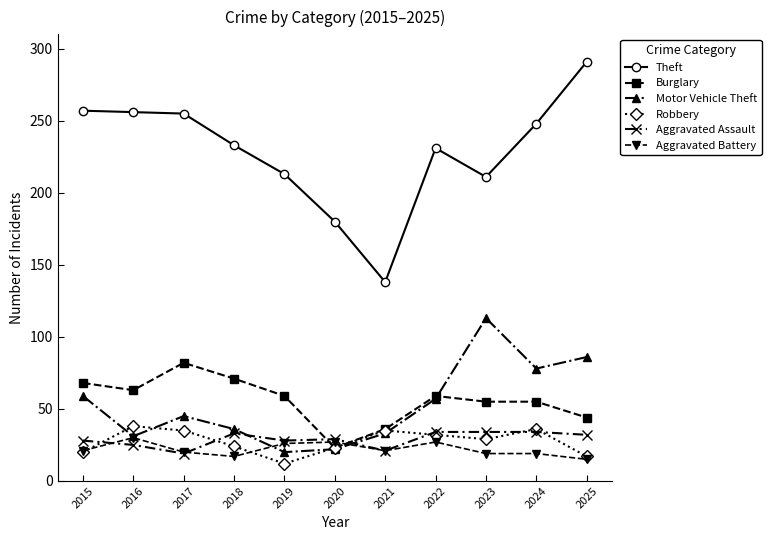

True or false: Motor Vehicle Theft has a value of 37 at 2025.

False